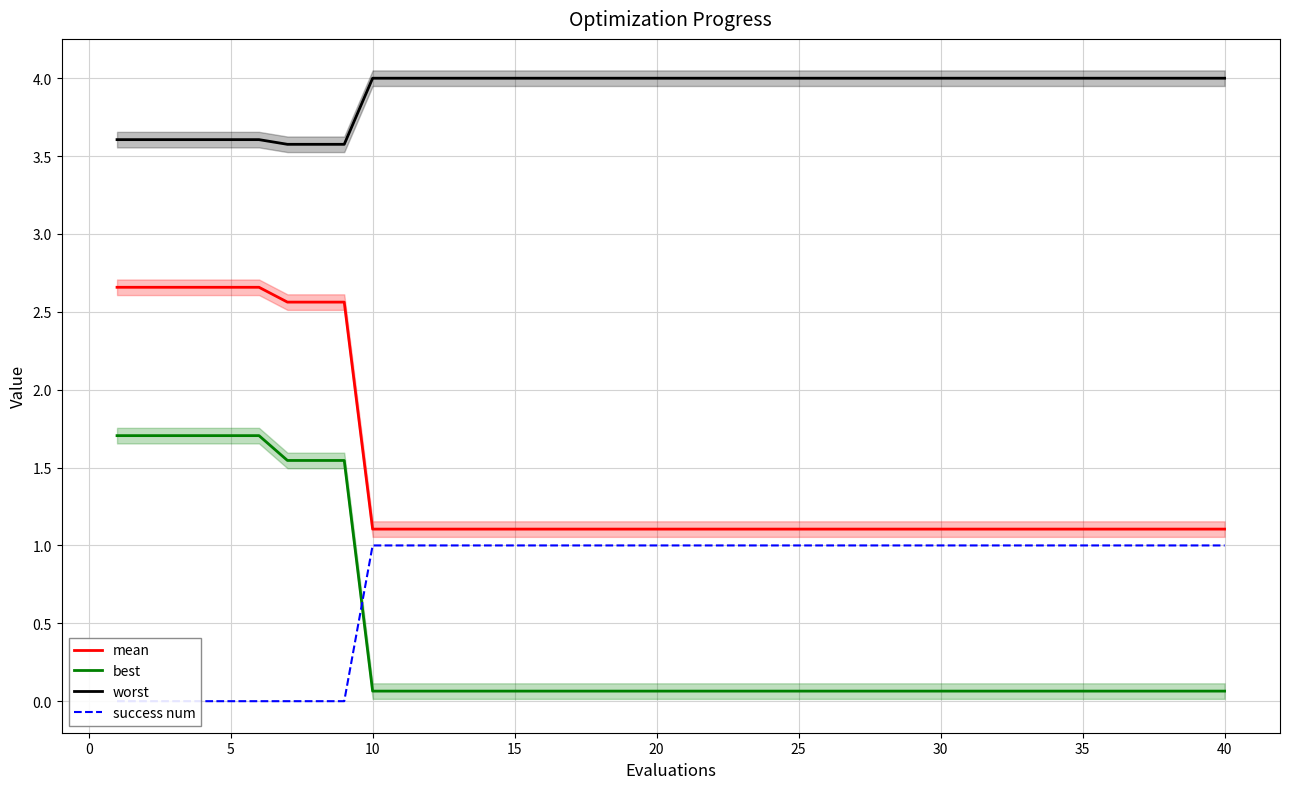

Reading left to right, transcribe all the data shown in this chart.

mean: 2.7	2.7	2.7	2.7	2.7	2.7	2.6	2.6	2.6	1.1	1.1	1.1	1.1	1.1	1.1	1.1	1.1	1.1	1.1	1.1	1.1	1.1	1.1	1.1	1.1	1.1	1.1	1.1	1.1	1.1	1.1	1.1	1.1	1.1	1.1	1.1	1.1	1.1	1.1	1.1
best: 1.7	1.7	1.7	1.7	1.7	1.7	1.5	1.5	1.5	0.1	0.1	0.1	0.1	0.1	0.1	0.1	0.1	0.1	0.1	0.1	0.1	0.1	0.1	0.1	0.1	0.1	0.1	0.1	0.1	0.1	0.1	0.1	0.1	0.1	0.1	0.1	0.1	0.1	0.1	0.1
worst: 3.6	3.6	3.6	3.6	3.6	3.6	3.6	3.6	3.6	4.0	4.0	4.0	4.0	4.0	4.0	4.0	4.0	4.0	4.0	4.0	4.0	4.0	4.0	4.0	4.0	4.0	4.0	4.0	4.0	4.0	4.0	4.0	4.0	4.0	4.0	4.0	4.0	4.0	4.0	4.0
success num: 0.0	0.0	0.0	0.0	0.0	0.0	0.0	0.0	0.0	1.0	1.0	1.0	1.0	1.0	1.0	1.0	1.0	1.0	1.0	1.0	1.0	1.0	1.0	1.0	1.0	1.0	1.0	1.0	1.0	1.0	1.0	1.0	1.0	1.0	1.0	1.0	1.0	1.0	1.0	1.0